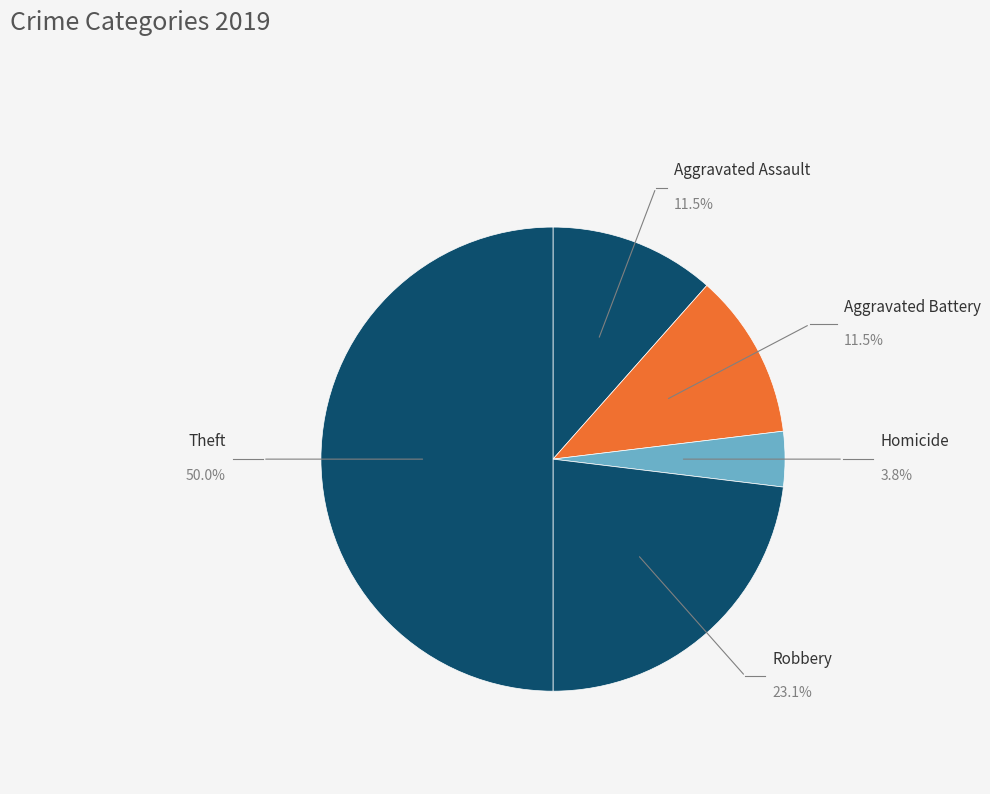

Count the number of slices in the pie.

5